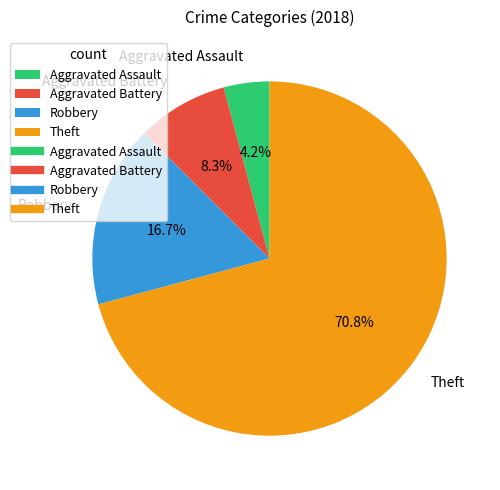

What is the largest slice in the pie chart?

Theft